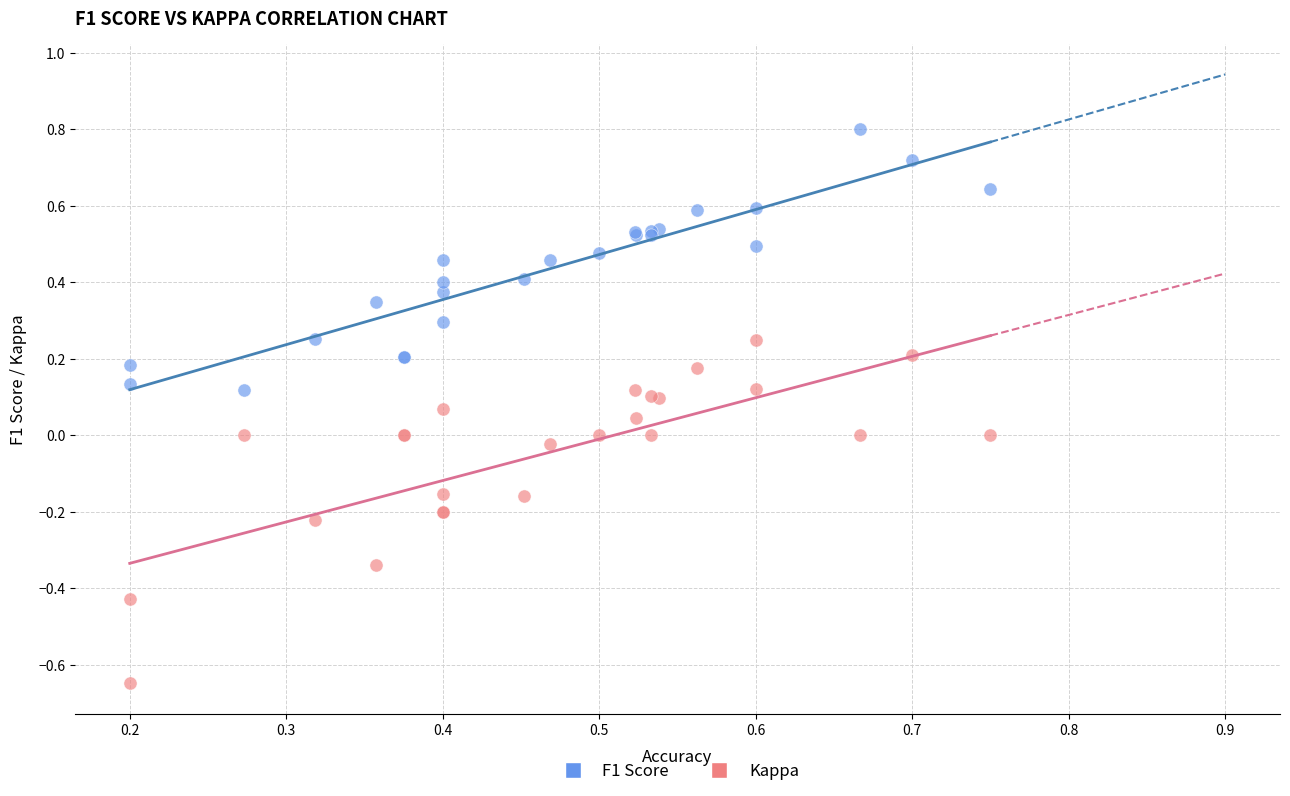

Which series has the widest spread of Y values?

Kappa